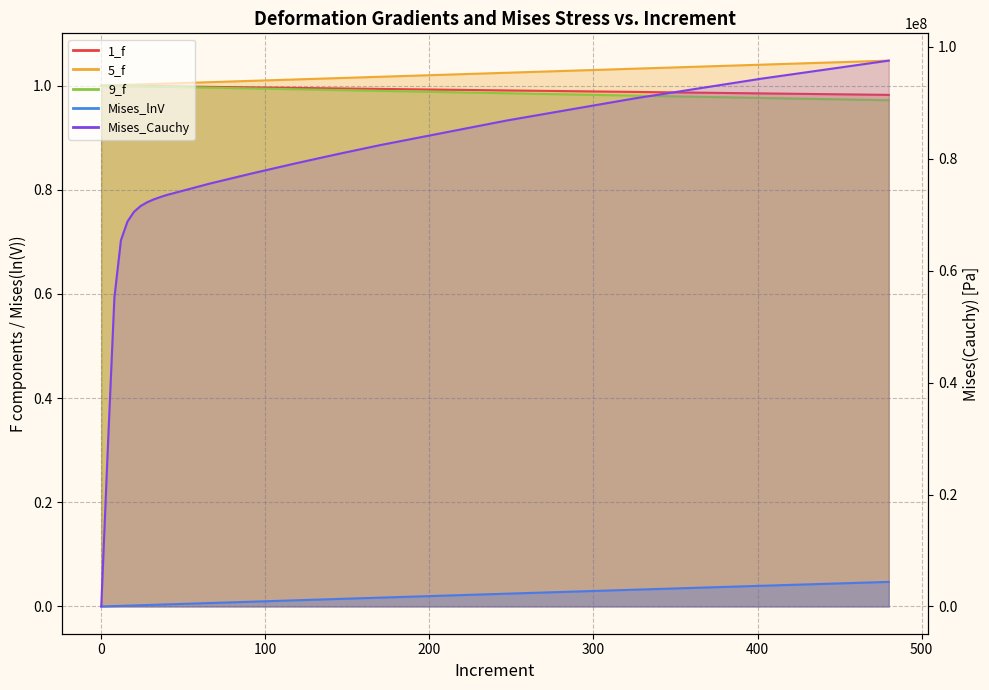

At which category is the sum across all series the highest?

480